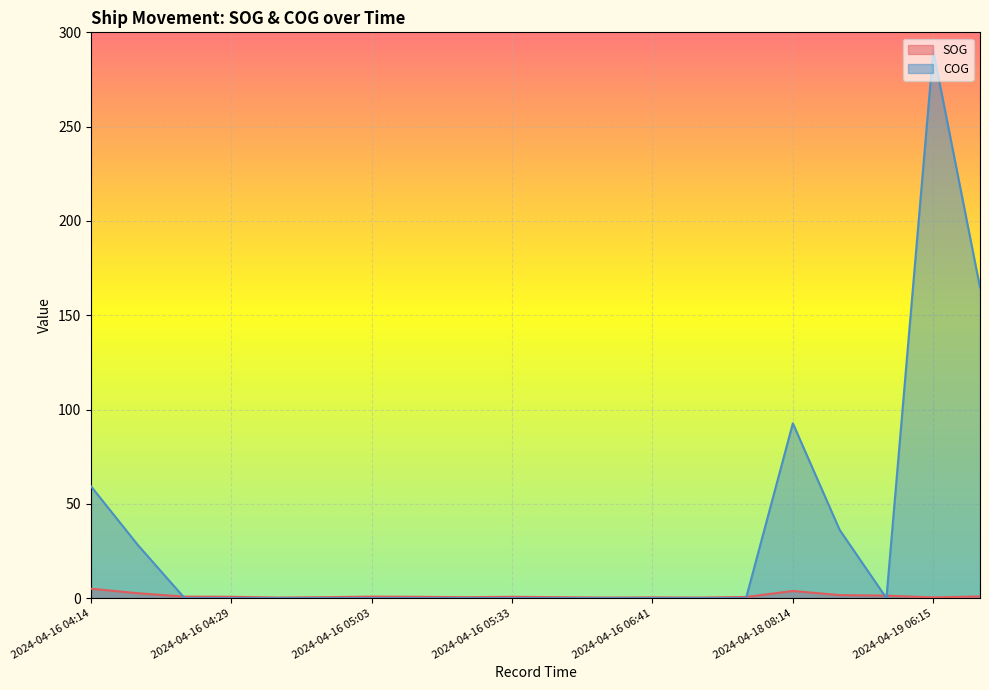

Reading right to left, transcribe all the data shown in this chart.

SOG: 0.9	0.4	1.3	1.6	3.8	0.6	0.3	0.4	0.3	0.5	0.7	0.5	0.7	0.8	0.5	0.3	0.7	0.8	2.6	5.0
COG: 164.7	290.3	0.0	36.2	92.7	0.0	0.0	0.0	0.0	0.0	0.0	0.0	0.0	0.0	0.0	0.0	0.0	0.0	28.2	59.3